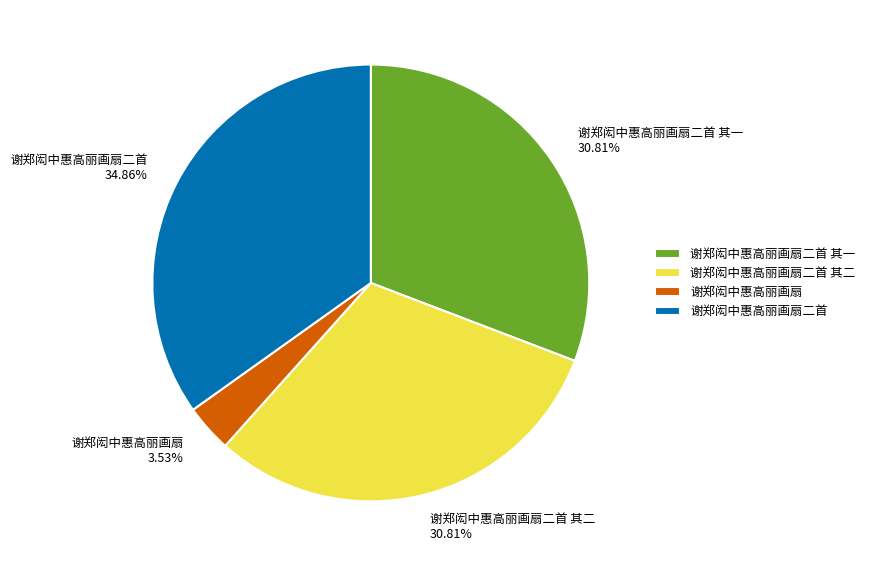

Is it true that 谢郑闳中惠高丽画扇 is 13% of the pie?

False